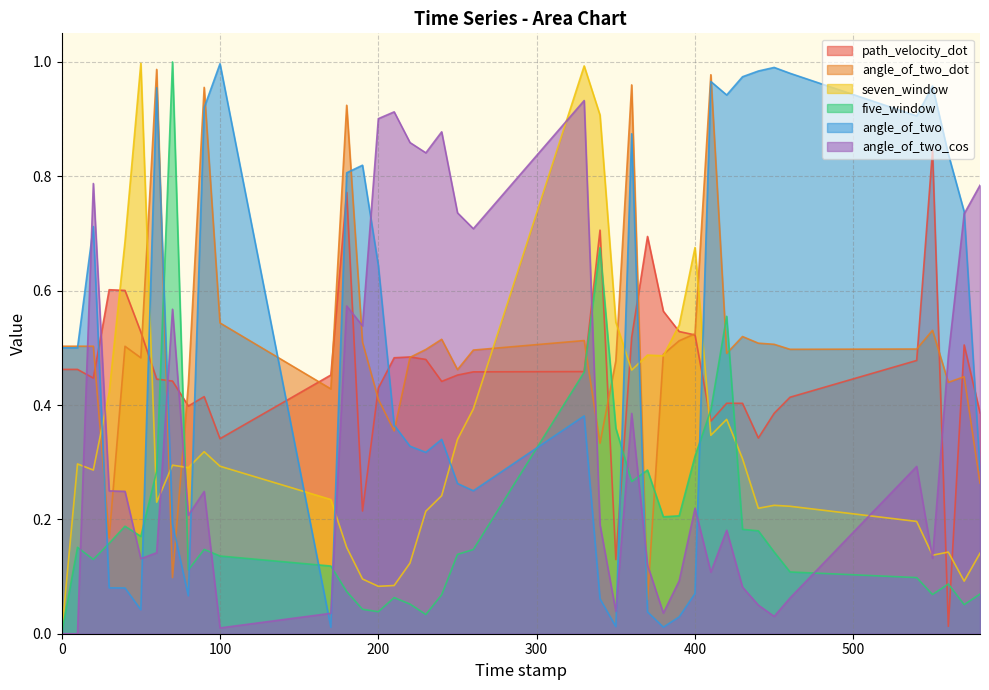

What is the value of the angle_of_two_cos point at the 6th from the left?

0.1